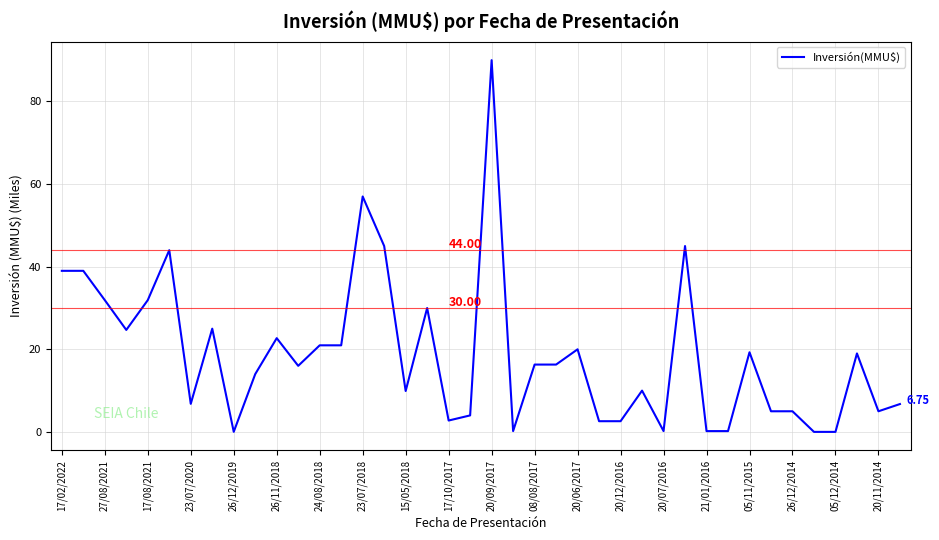

What is the difference between the maximum and minimum values?

90.0